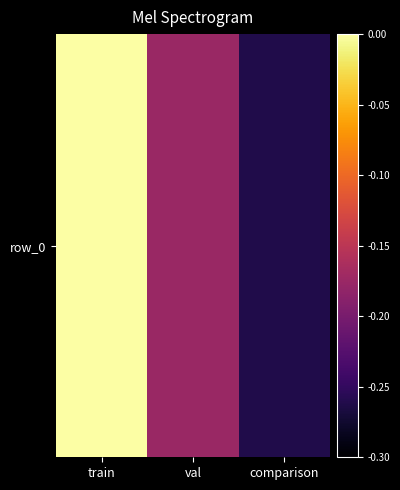

Count the number of categories in the chart.

3